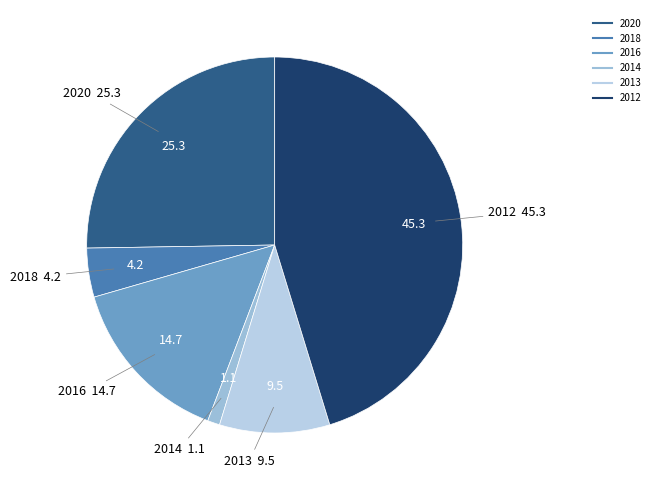

Combined, do 2020 and 2014 account for over 50%?

No